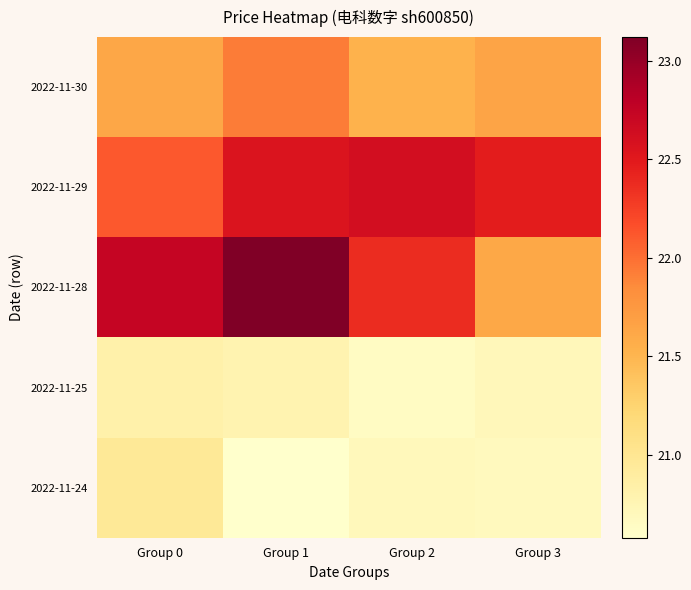

Reading left to right, list all the values displayed in this chart.

2022-11-30: Group 0=21.6	Group 1=21.9	Group 2=21.5	Group 3=21.6
2022-11-29: Group 0=22.1	Group 1=22.6	Group 2=22.6	Group 3=22.5
2022-11-28: Group 0=22.7	Group 1=23.1	Group 2=22.4	Group 3=21.6
2022-11-25: Group 0=20.8	Group 1=20.8	Group 2=20.6	Group 3=20.7
2022-11-24: Group 0=21.0	Group 1=20.6	Group 2=20.7	Group 3=20.7